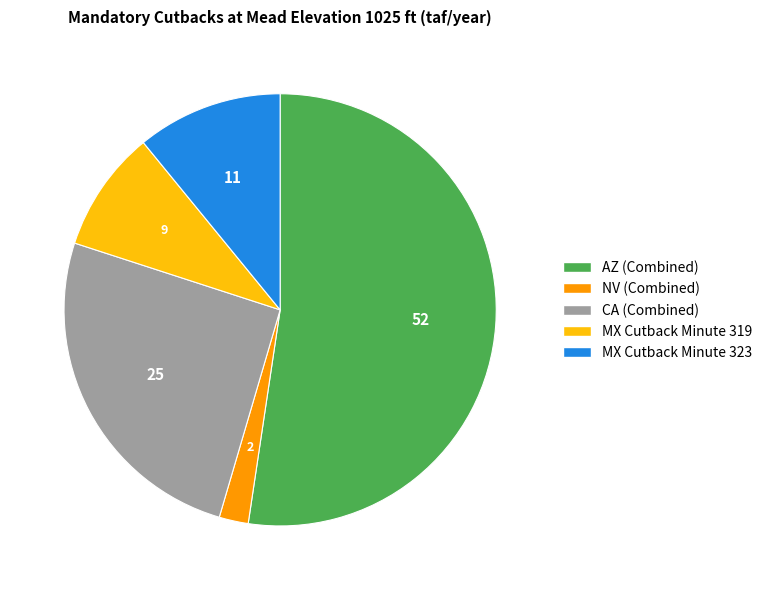

Count the number of slices in the pie.

5